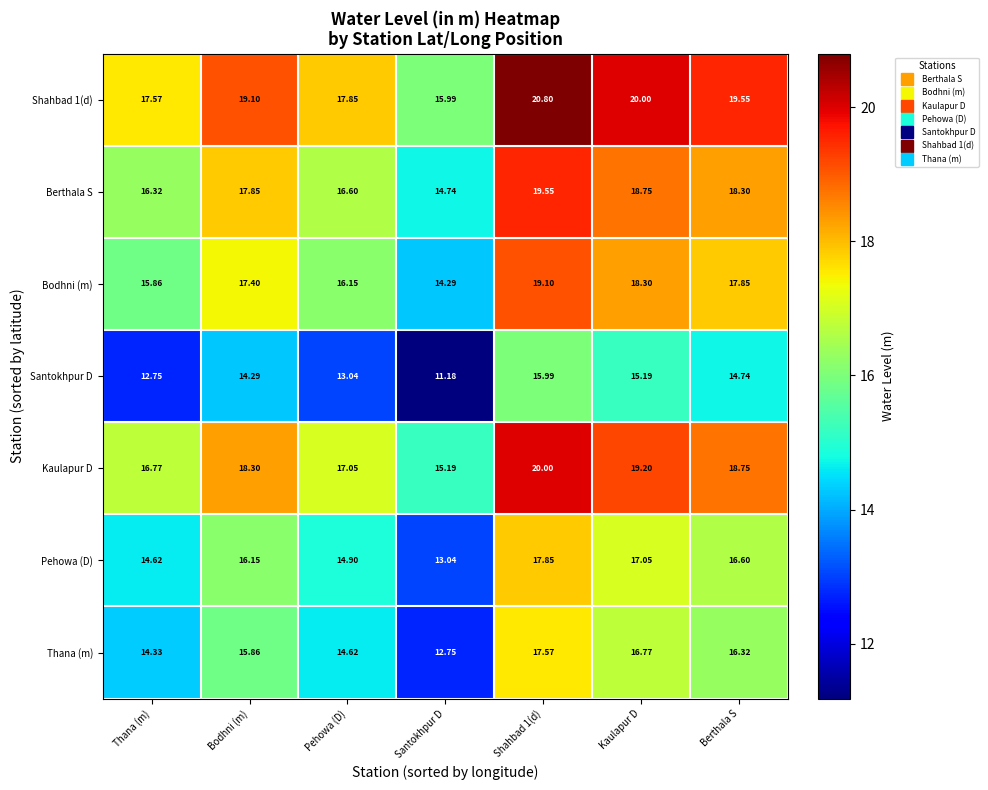

Which series has the widest spread of values?

Thana (m)